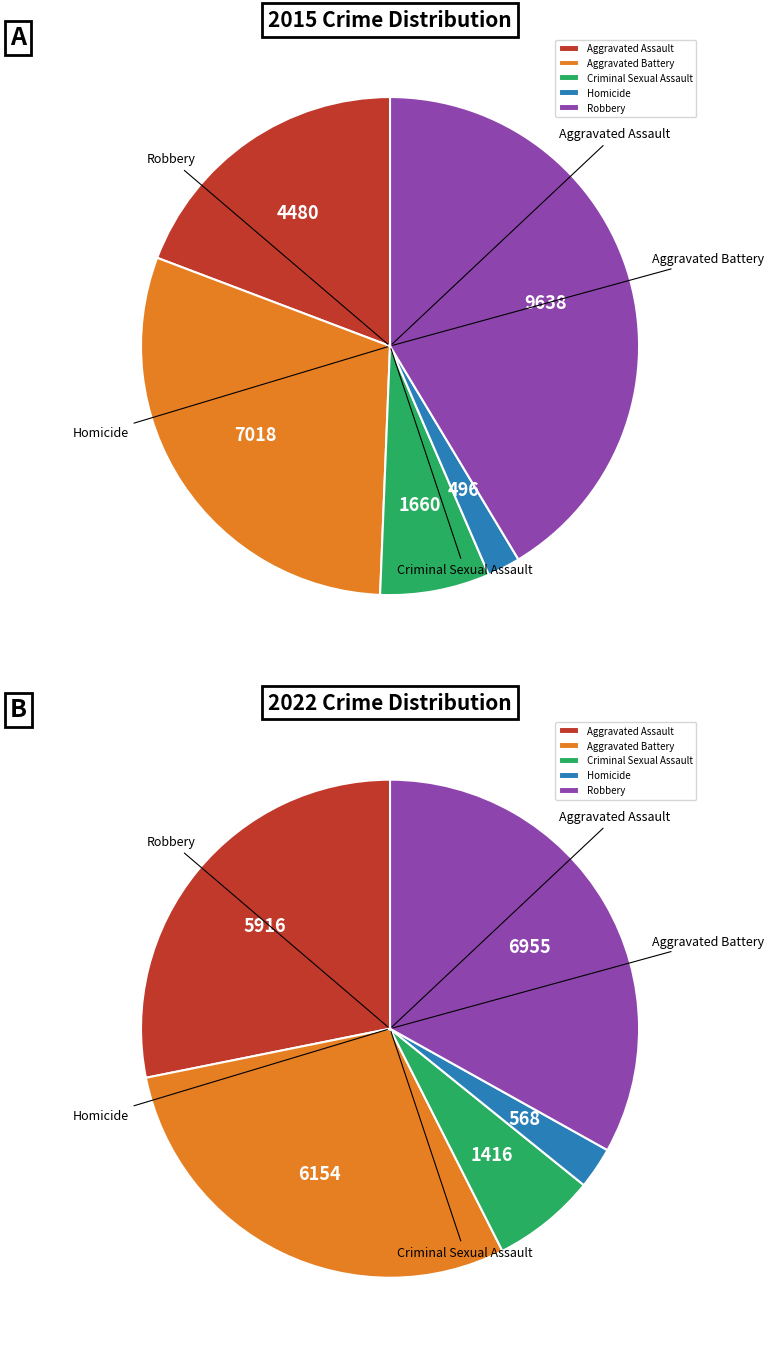

Does Criminal Sexual Assault account for over 50% of the chart?

No